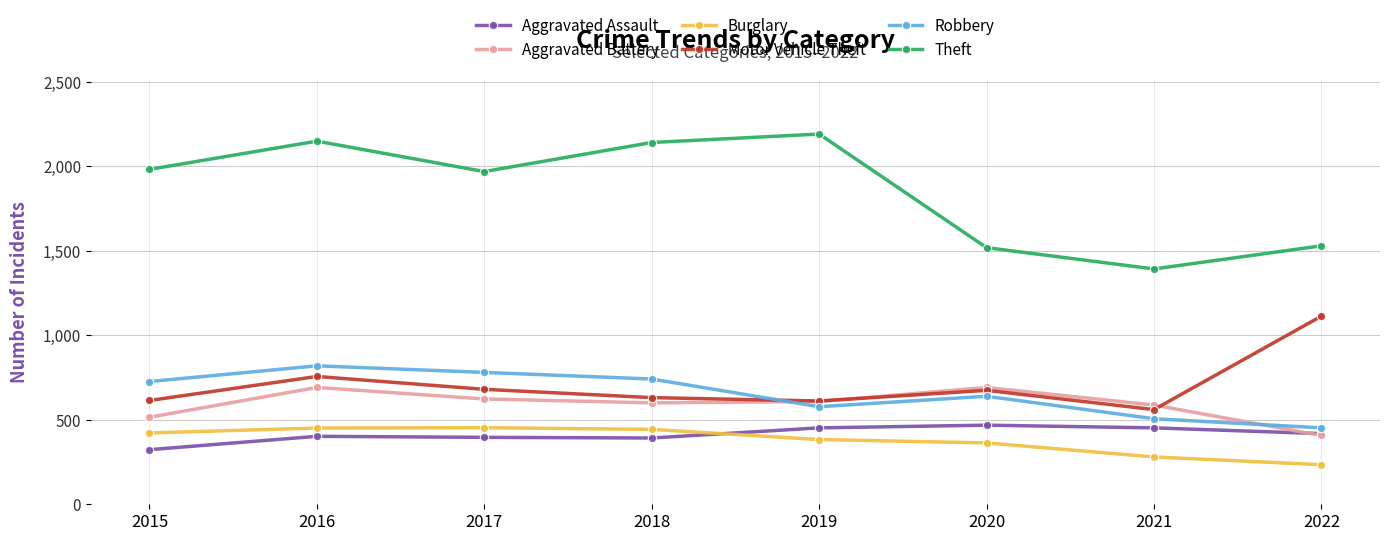

What is the smallest value displayed?

234